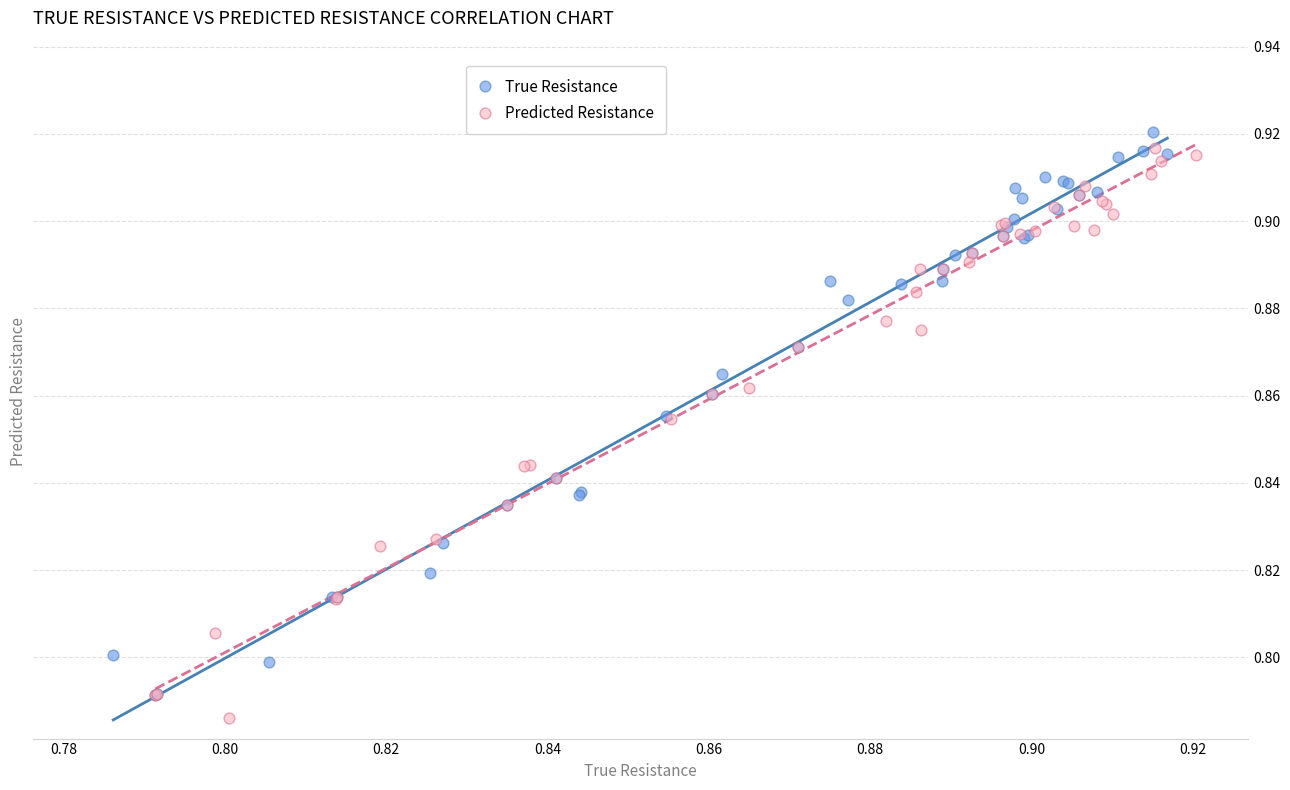

Which series contains the highest Y value?

True Resistance